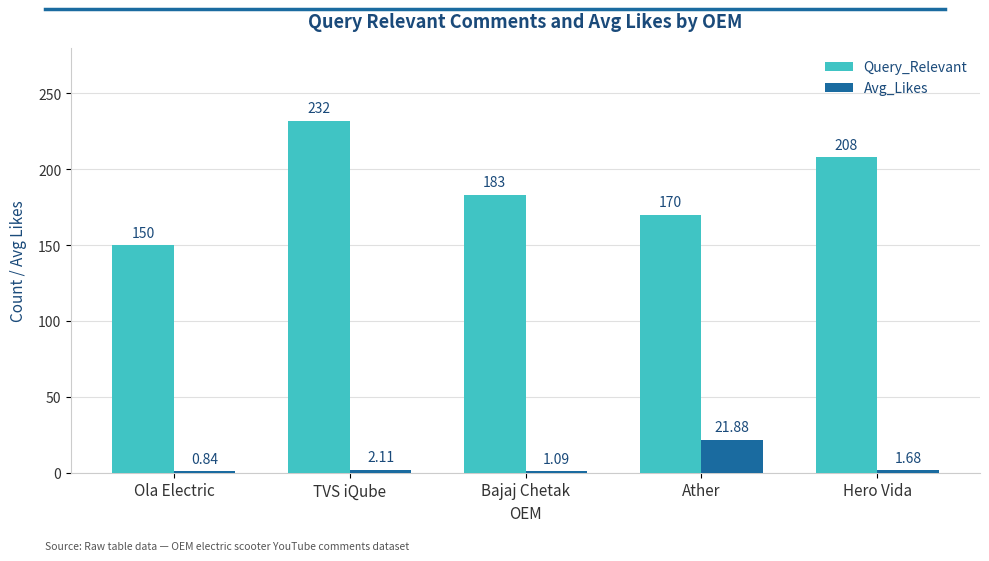

How many data points in Avg_Likes are less than 1?

1